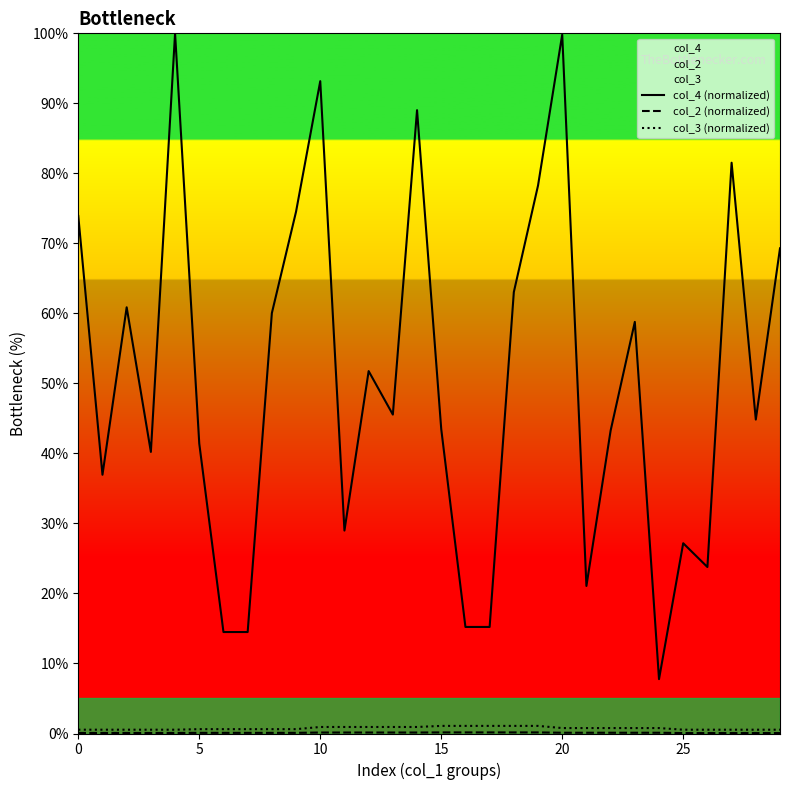

True or false: col_3 (normalized) and col_4 (normalized) intersect in this chart.

False